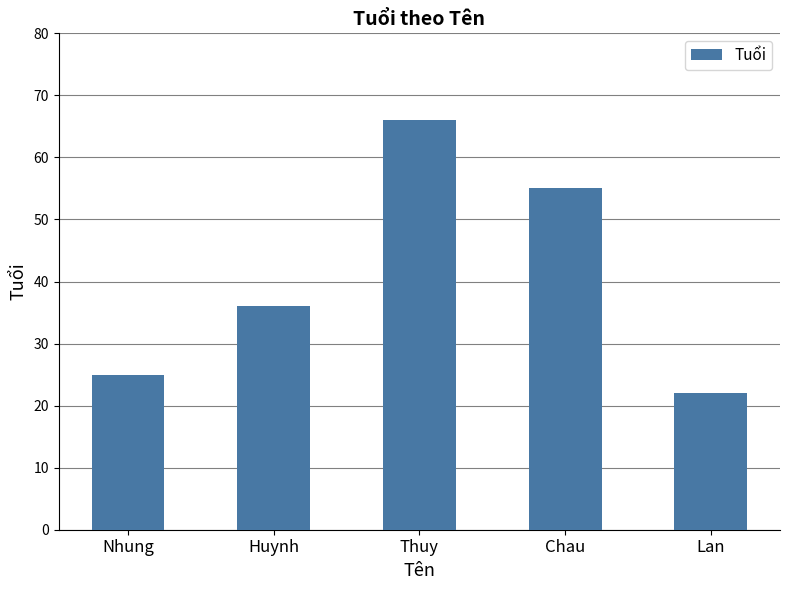

How many series are shown in this chart?

1